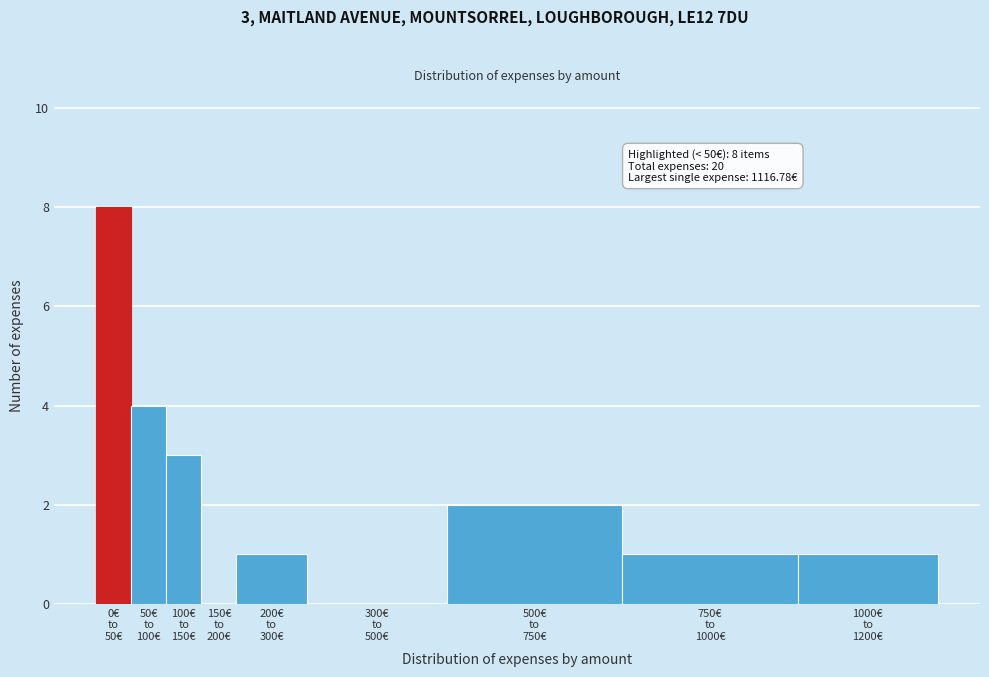

What is the maximum value shown in the chart?

8